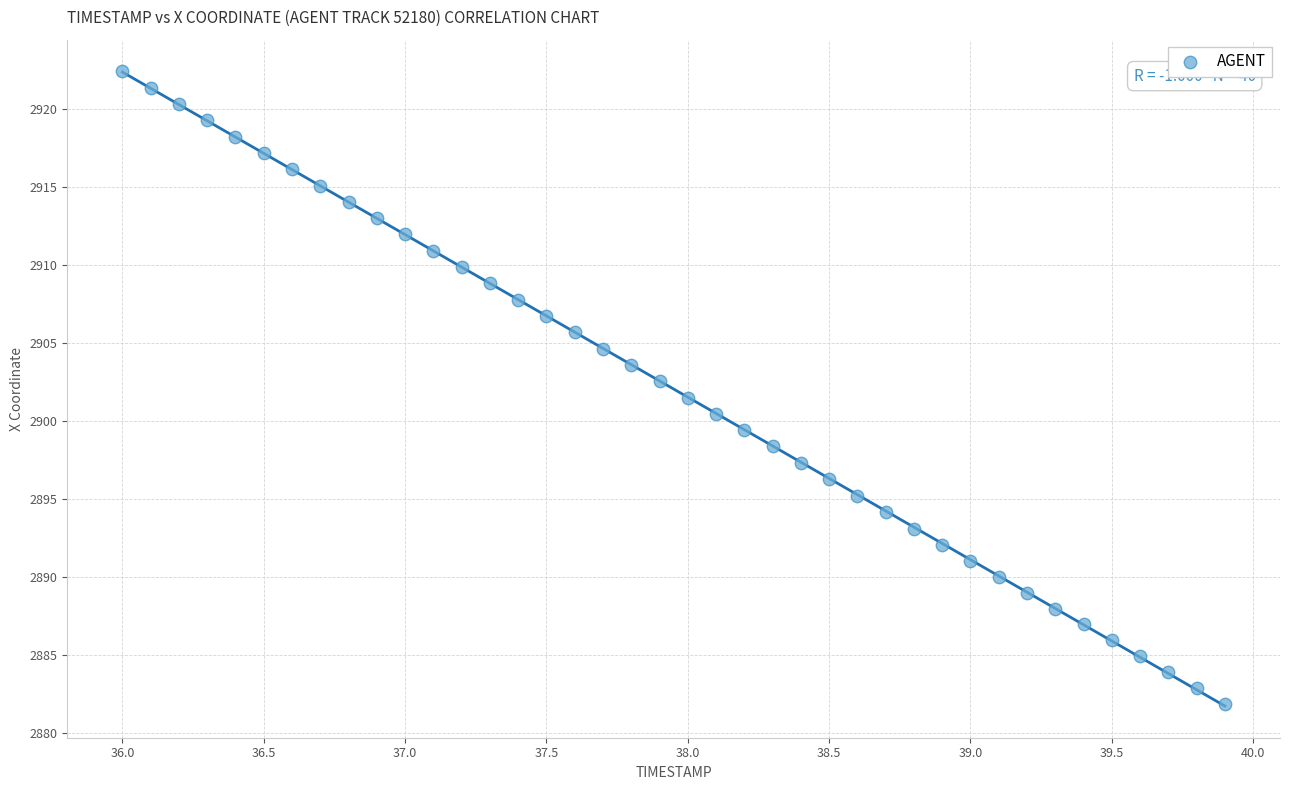

What is the range of X values (max minus min)?

3.9